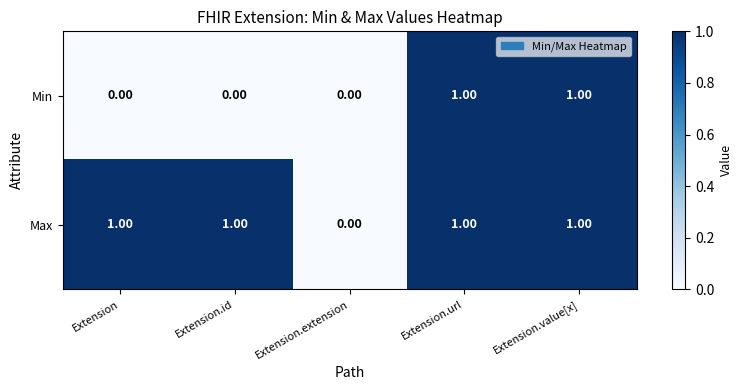

Is the value of Min at Extension.extension greater than the value of Max at Extension.value[x]?

No